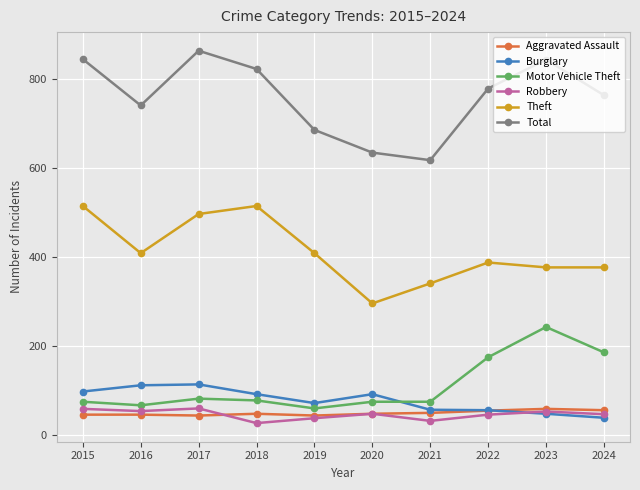

How many series are shown in this chart?

6